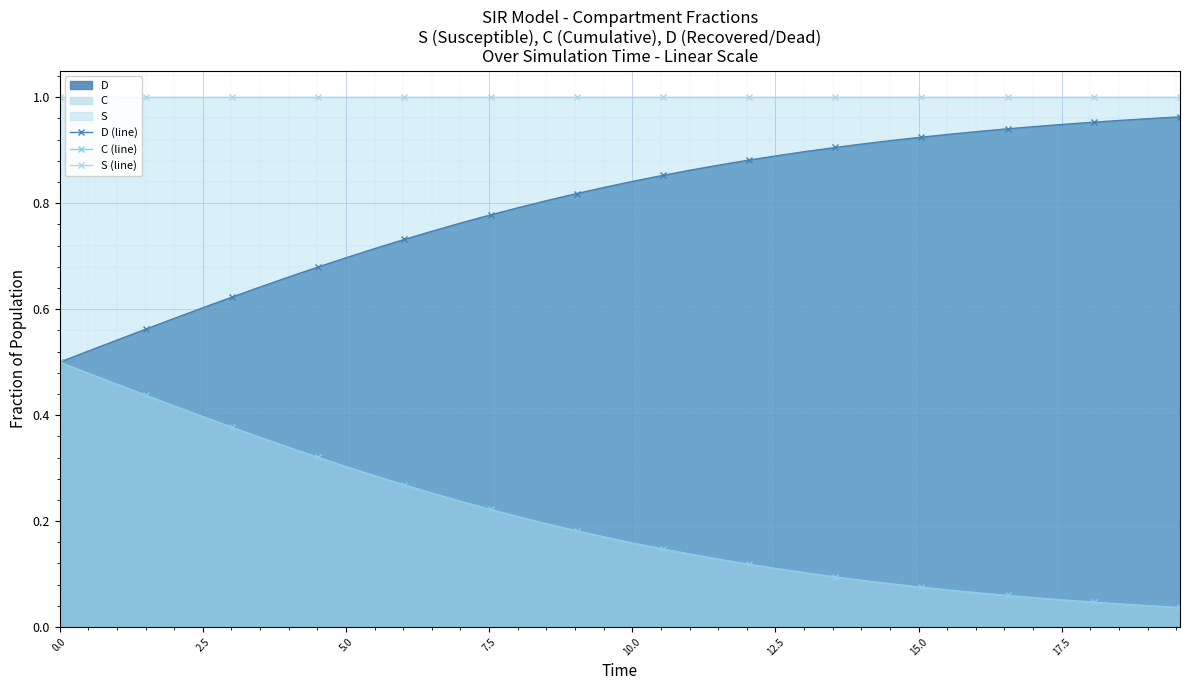

What are all the series names shown in the legend?

D (line), C (line), S (line)